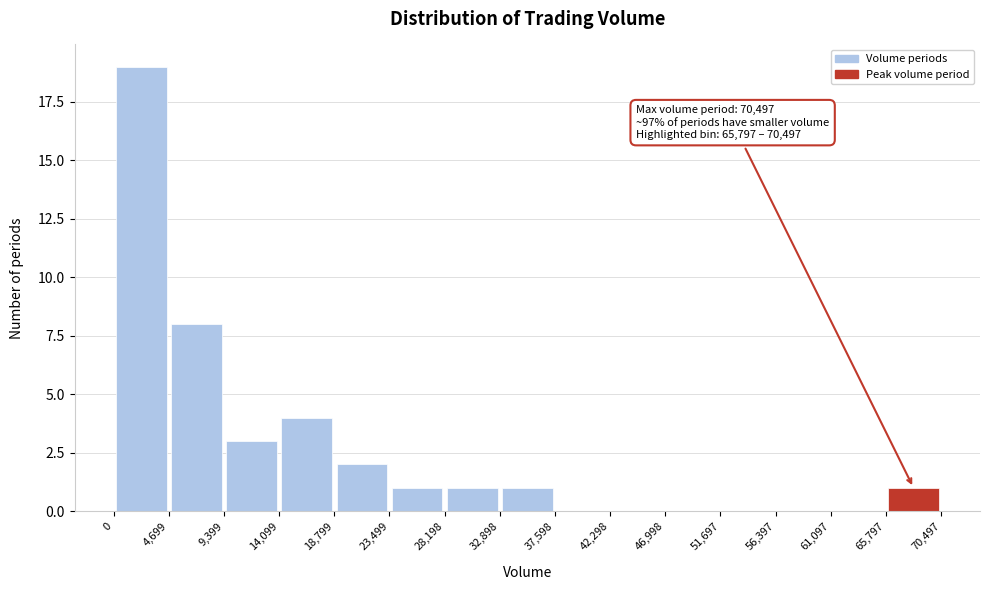

Over which range of the x-axis is the bar tallest?

0 to 4,699